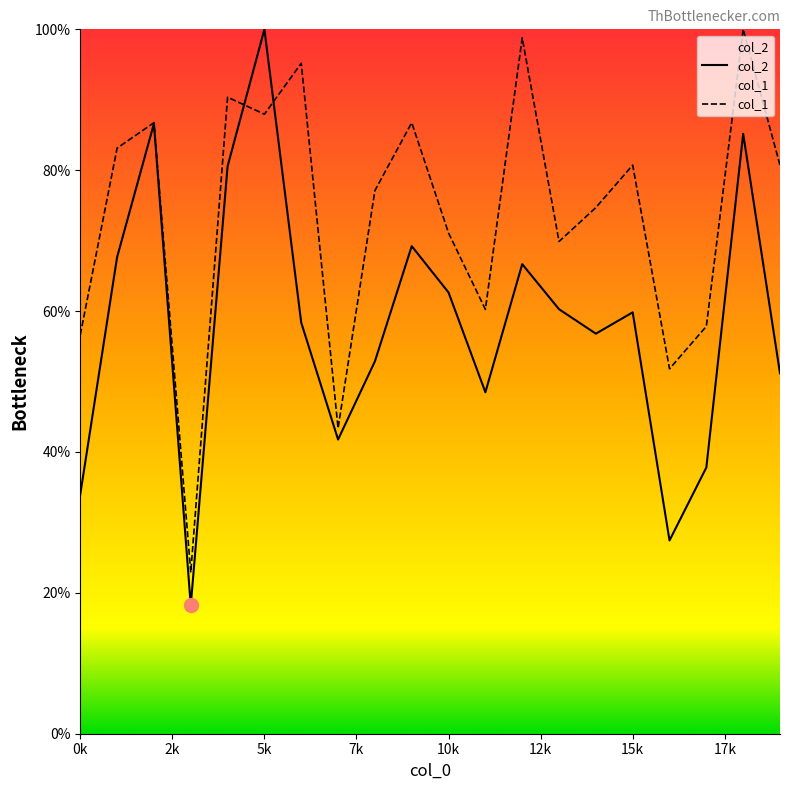

At which label does col_2 first exceed 59?

1